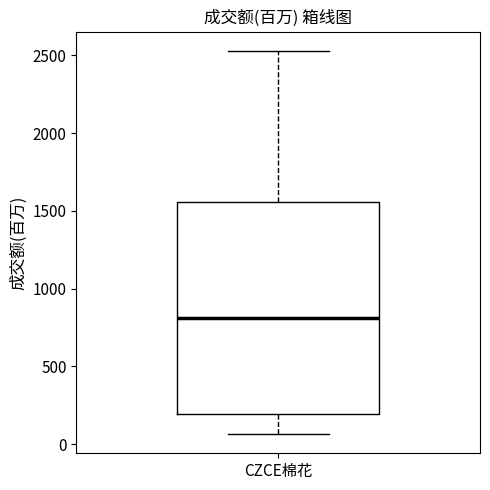

Read this box plot against the y-axis: the position of the median line, the range covered by the box, and the ends of both whiskers. The values are not printed on the chart, so give them approximately, as read against the axis.

median 800, box 200 to 1550, whiskers 50 to 2550